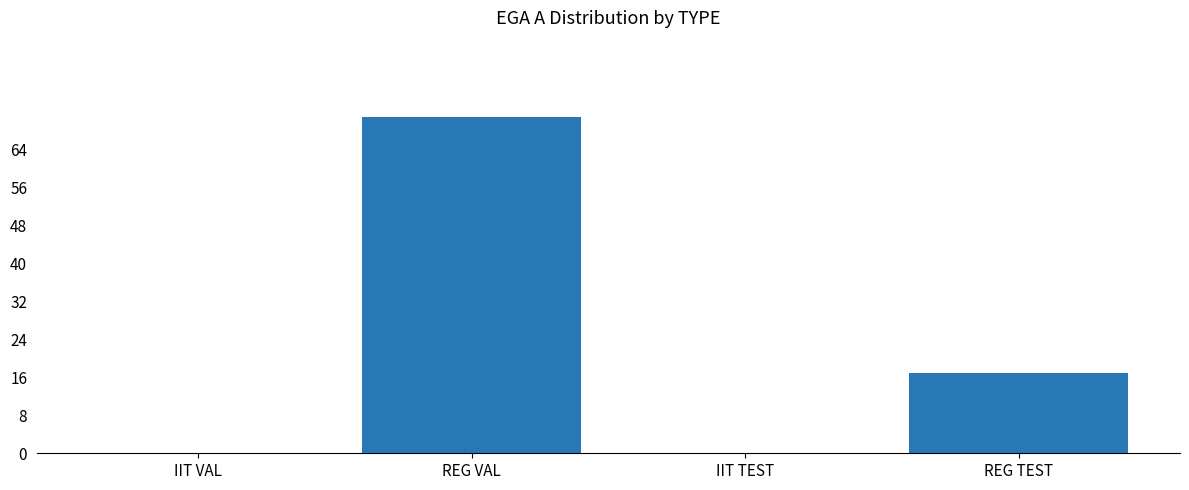

Reading left to right, what are all the values shown in this chart?

0	71	0	17